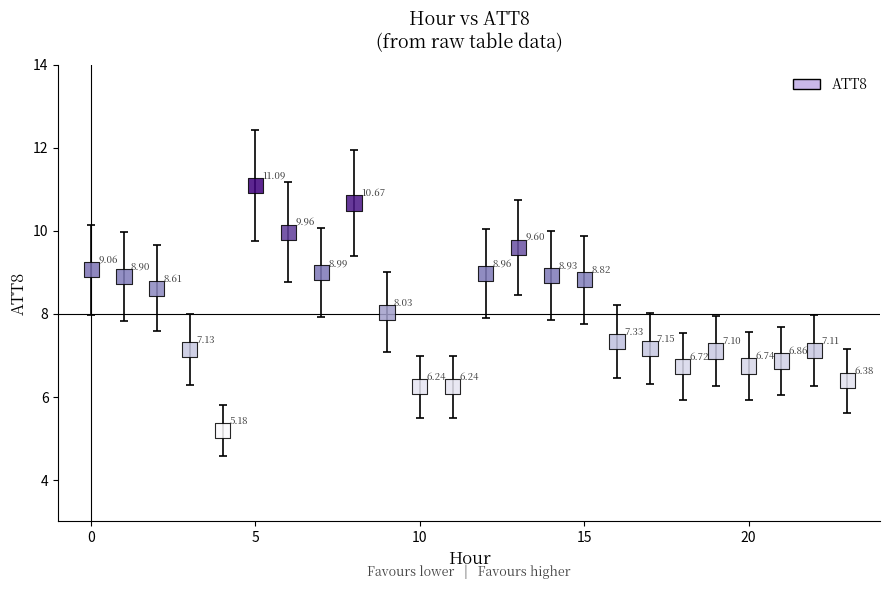

What is the range of Y values (max minus min)?

5.9